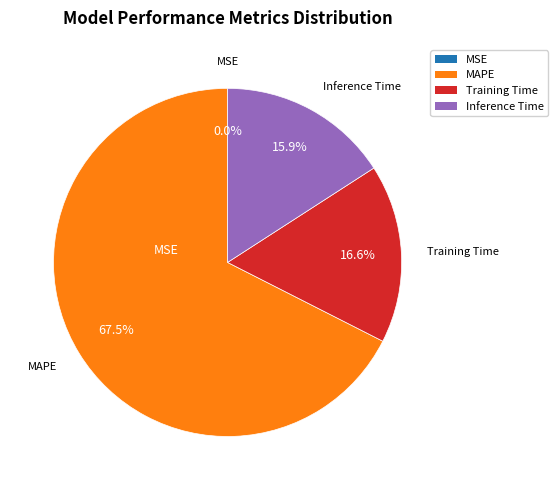

Does any single category account for the majority?

Yes